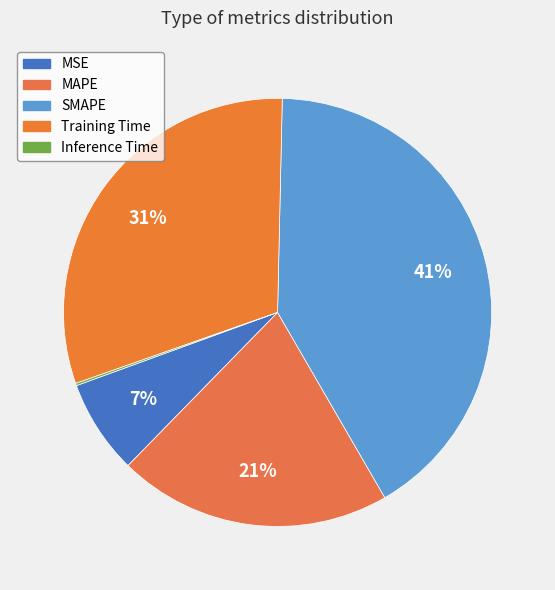

To the nearest percent, what is the difference between the Inference Time and SMAPE slice percentages?

41%